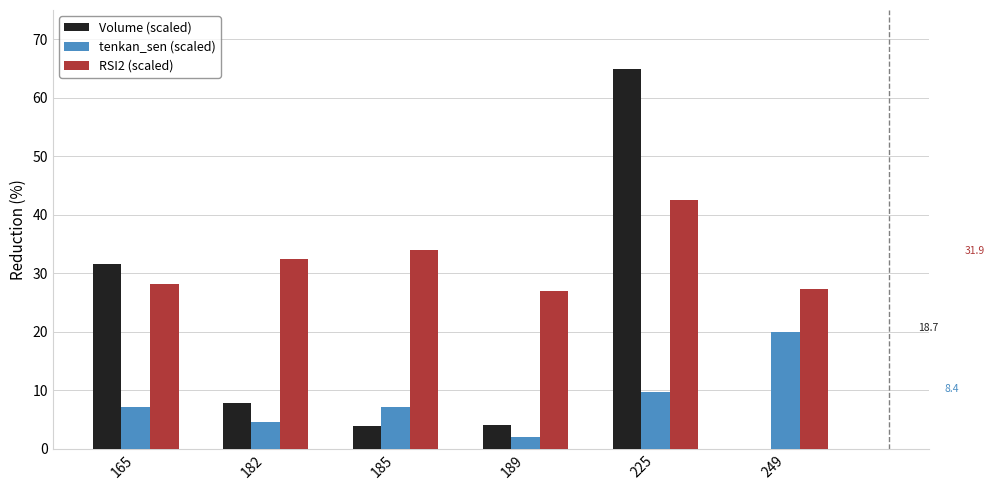

What is the sum of all Volume (scaled) values?

112.4